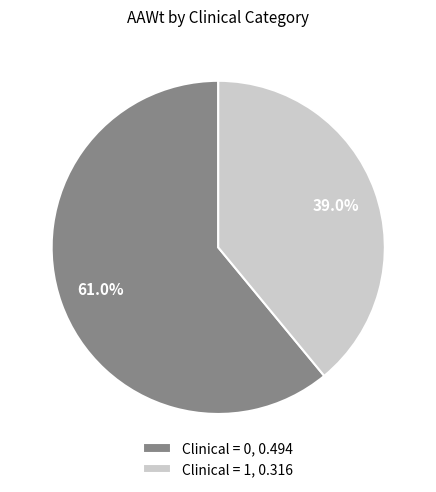

Which category has the biggest portion of the pie?

Clinical = 0